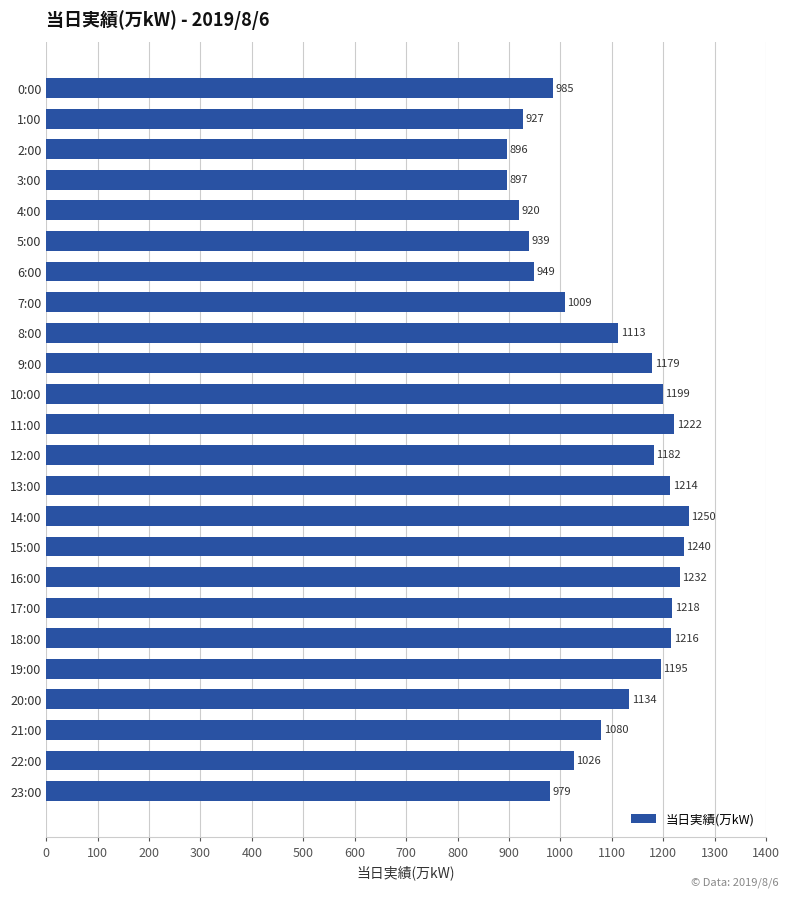

Between 7:00 and 3:00, which is larger?

7:00